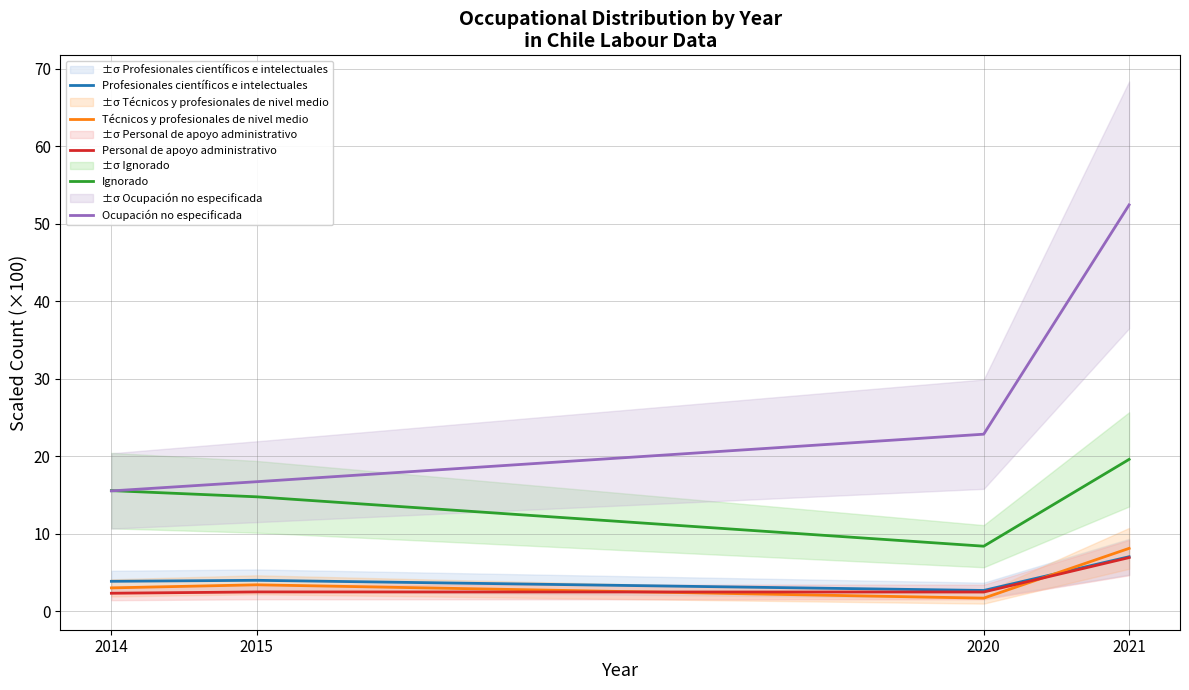

How many lines are shown in the chart?

5